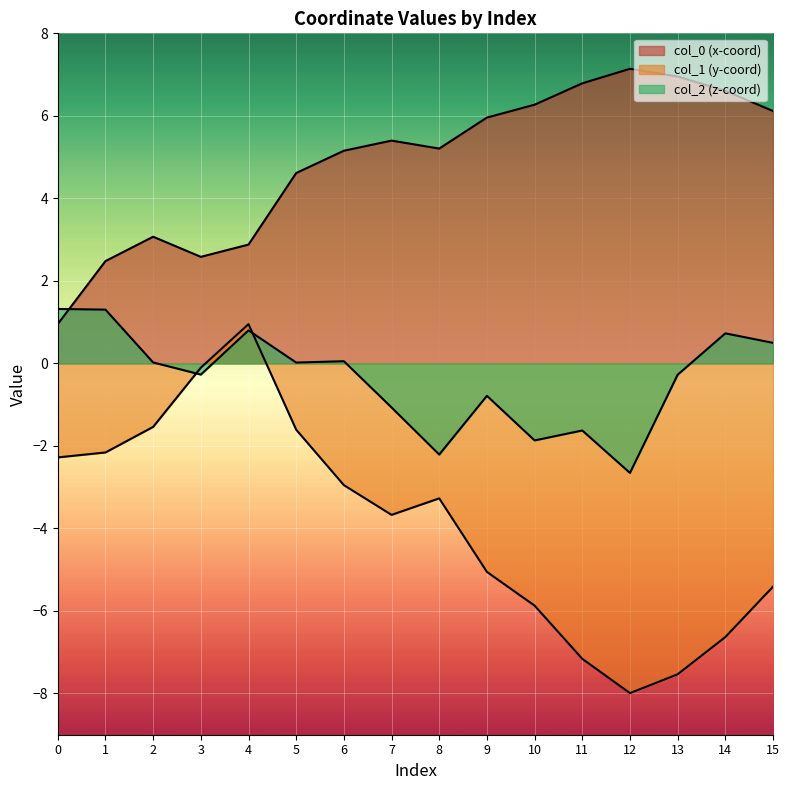

Reading left to right, what are all the values shown in this chart?

col_0: 1.0	2.5	3.1	2.6	2.9	4.6	5.2	5.4	5.2	6.0	6.3	6.8	7.1	7.0	6.6	6.1
col_1: -2.3	-2.2	-1.5	-0.1	1.0	-1.6	-3.0	-3.7	-3.3	-5.1	-5.9	-7.2	-8.0	-7.5	-6.6	-5.4
col_2: 1.3	1.3	0.0	-0.3	0.8	0.0	0.1	-1.1	-2.2	-0.8	-1.9	-1.6	-2.7	-0.3	0.7	0.5